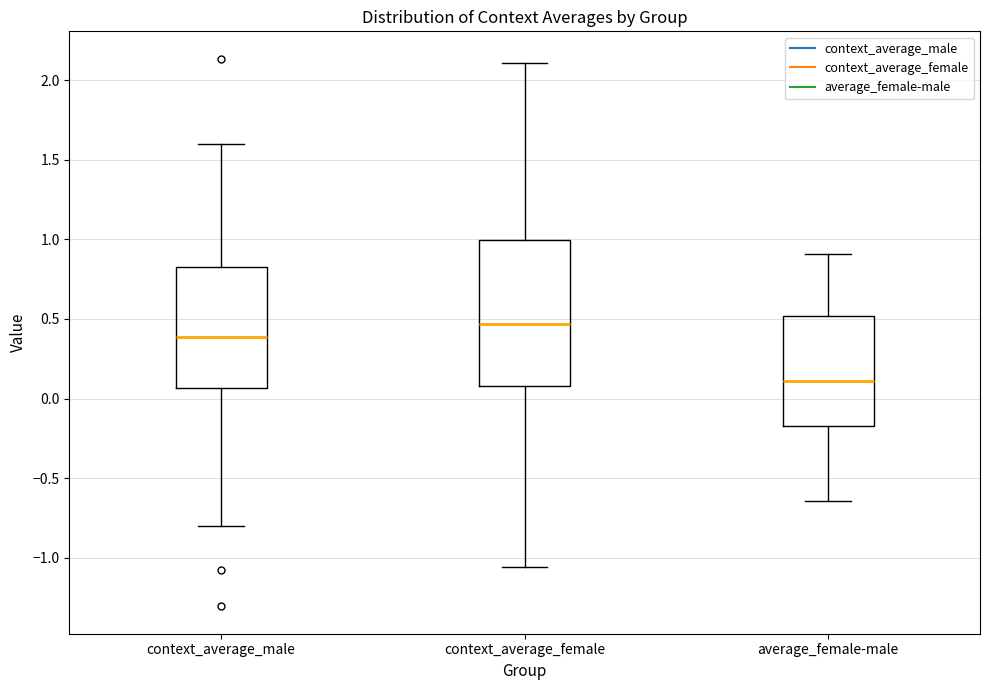

Where does the median line of the box for average_female-male sit on the y-axis? The values are not printed on the chart, so give them approximately, as read against the axis.

0.10